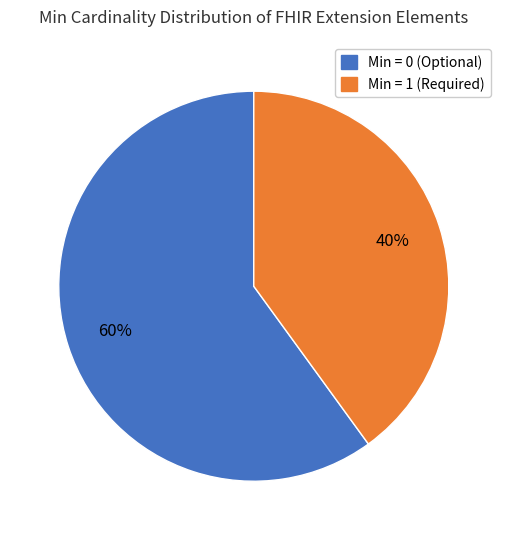

To the nearest percent, what is the difference between the largest and smallest slice percentages?

20%